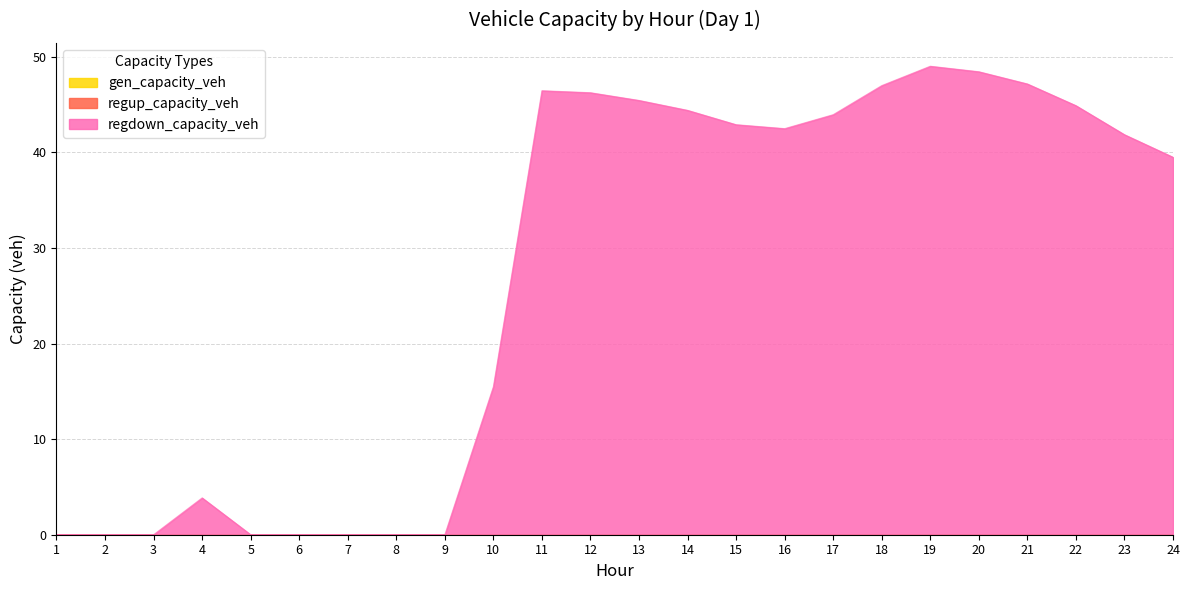

What is the value of the regdown_capacity_veh point at the 20th from the left?

48.4